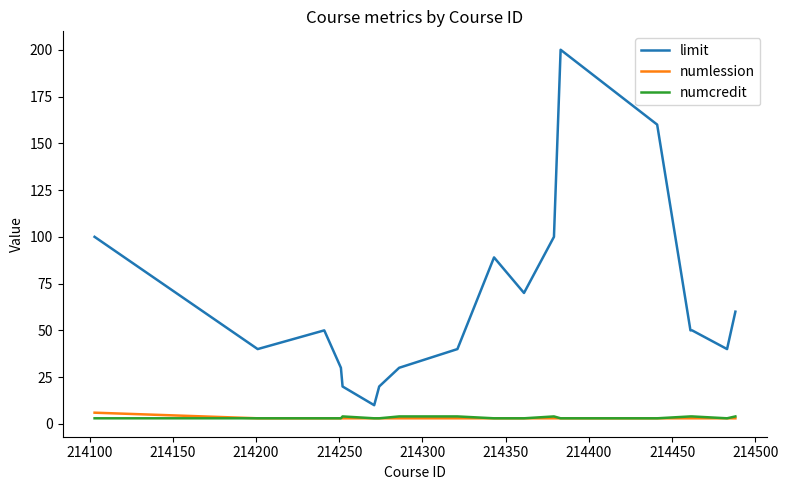

What are all the series names shown in the legend?

limit, numlession, numcredit